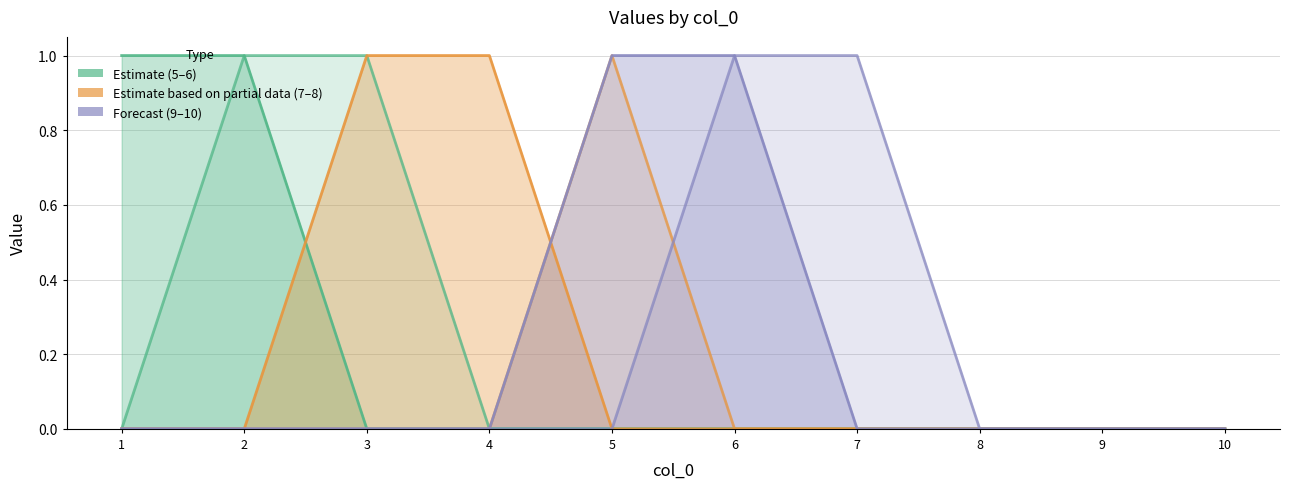

Is it true that 7 equals 1 at 9?

False